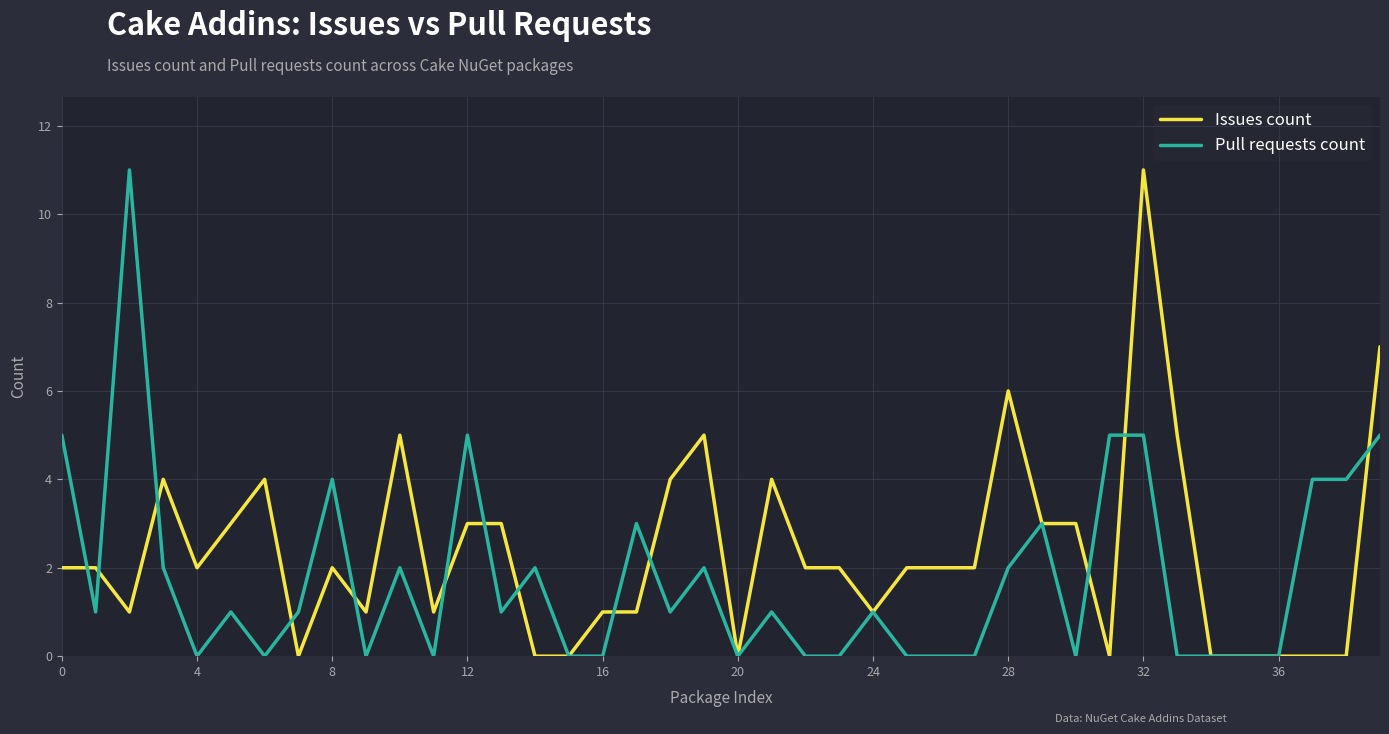

What is the greatest value displayed?

11